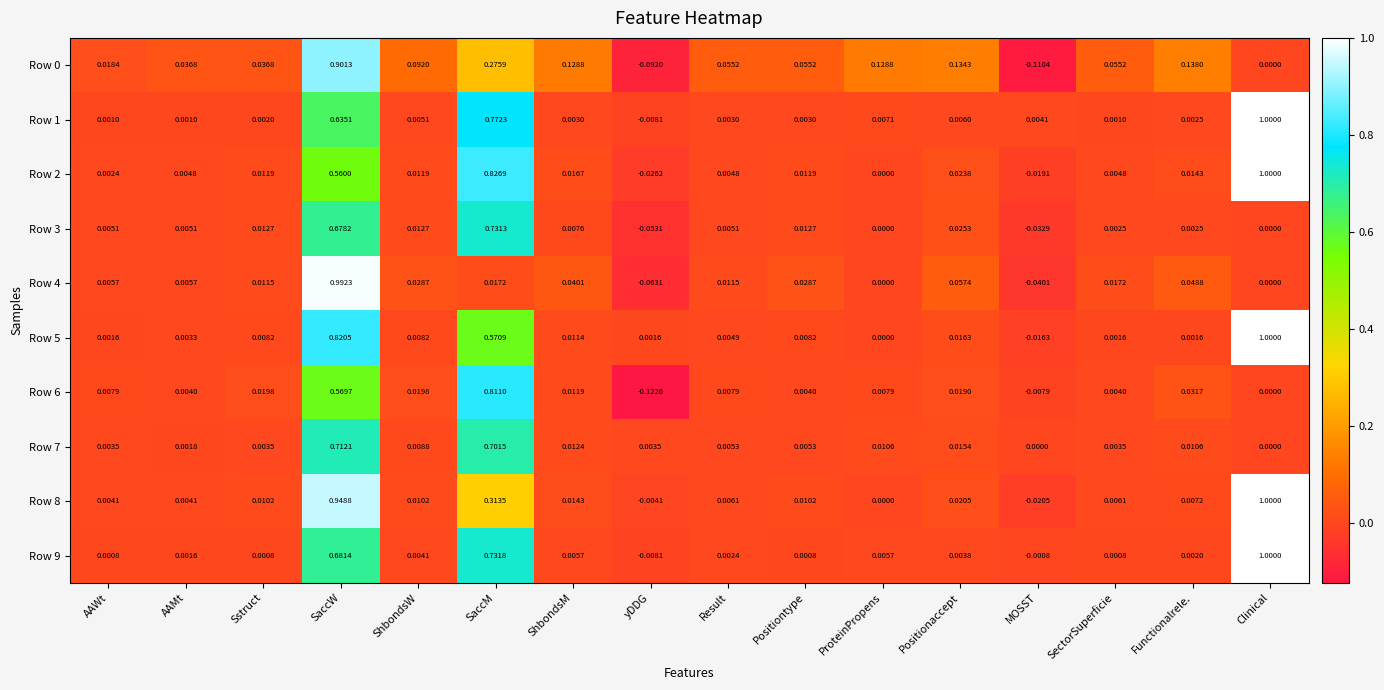

At which category does the chart reach its peak across all series?

Clinical